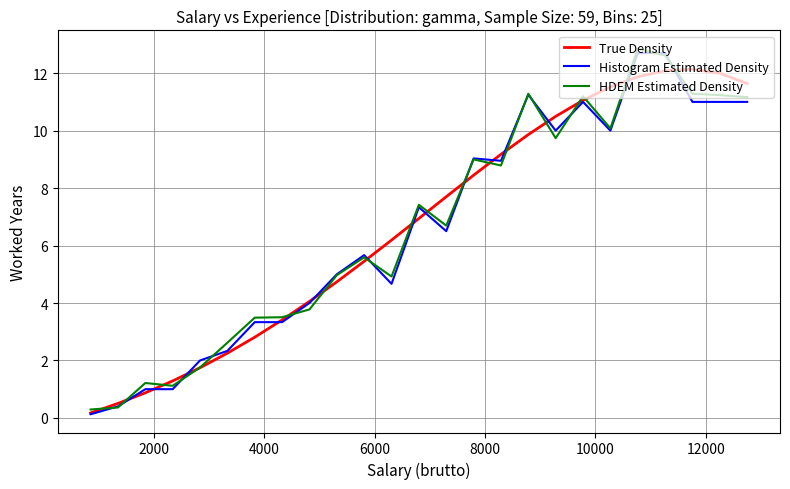

What is the difference between the maximum and minimum values in the Histogram Estimated Density series?

12.6